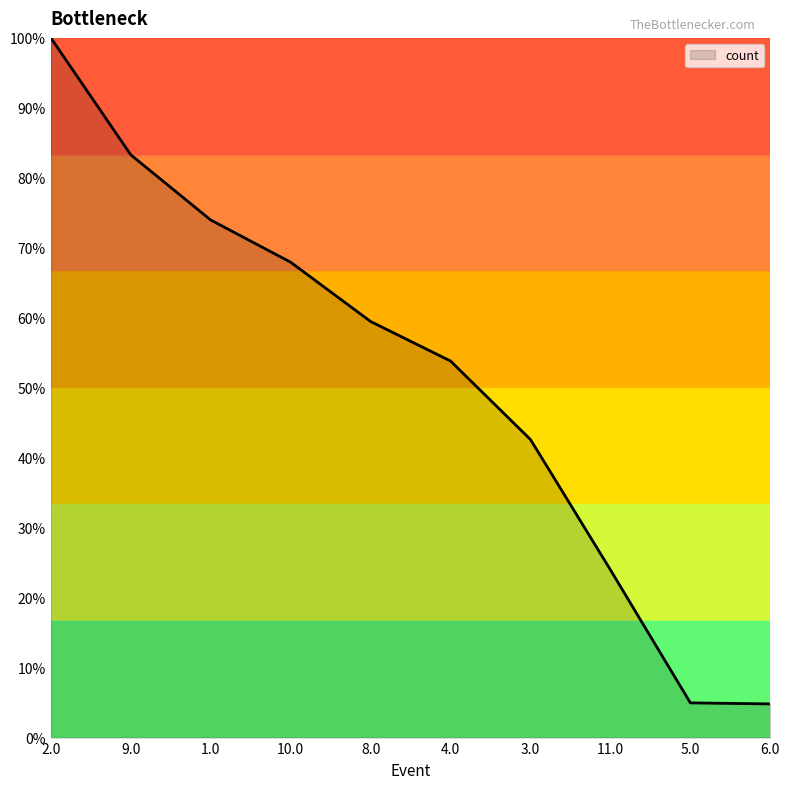

At which category does the chart reach its peak across all series?

2.0